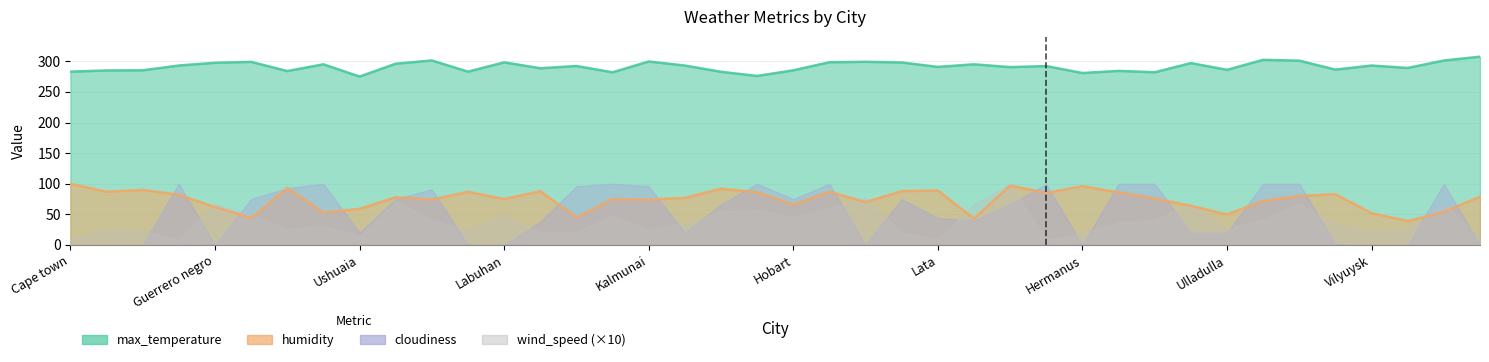

True or false: max_temperature and humidity intersect in this chart.

False